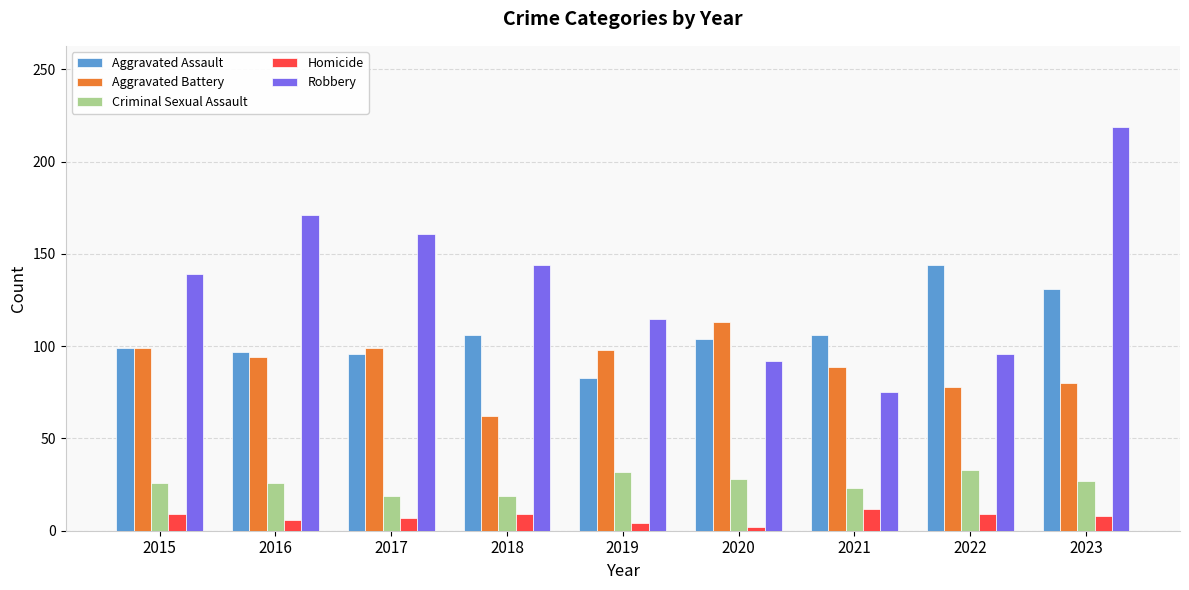

What is the difference between the second highest and second lowest values in the Aggravated Battery series?

21